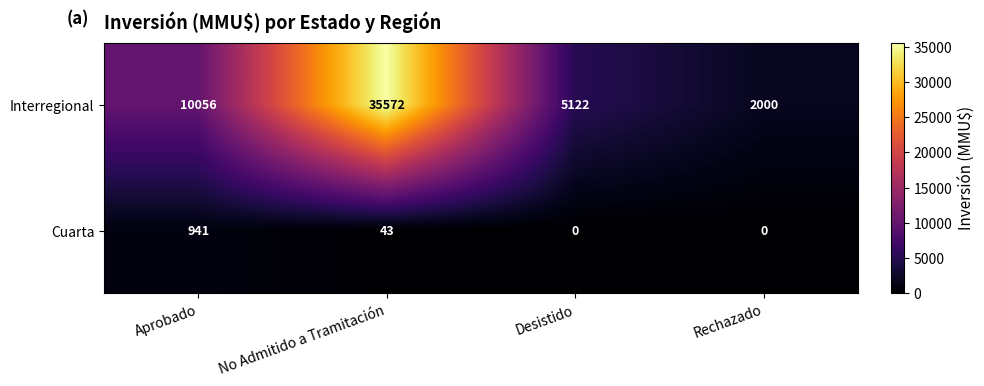

At which label does Cuarta first exceed 43?

Aprobado